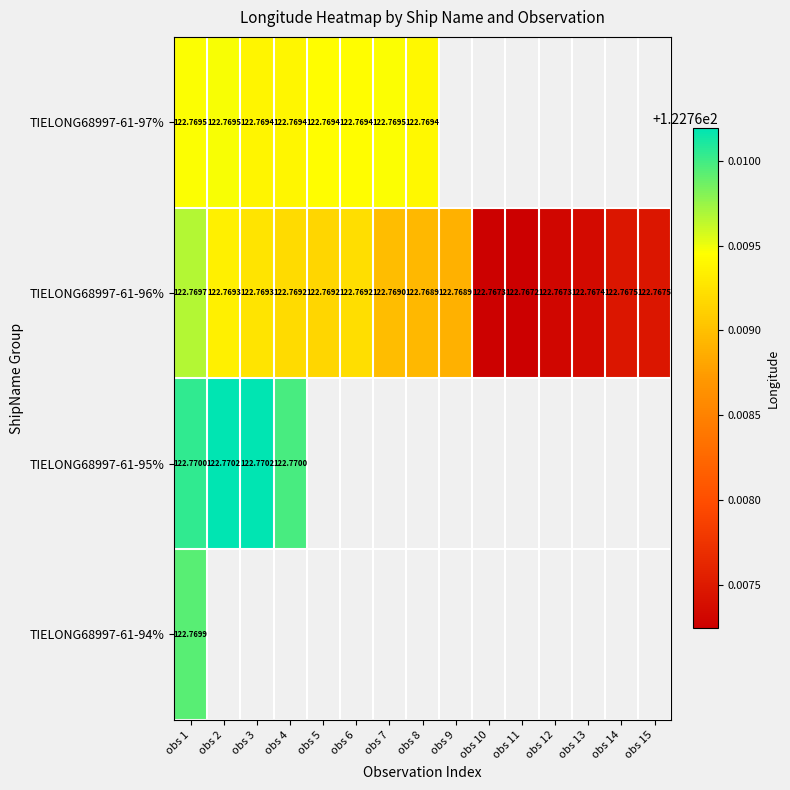

Which has a higher value, obs 1 or obs 6?

obs 1